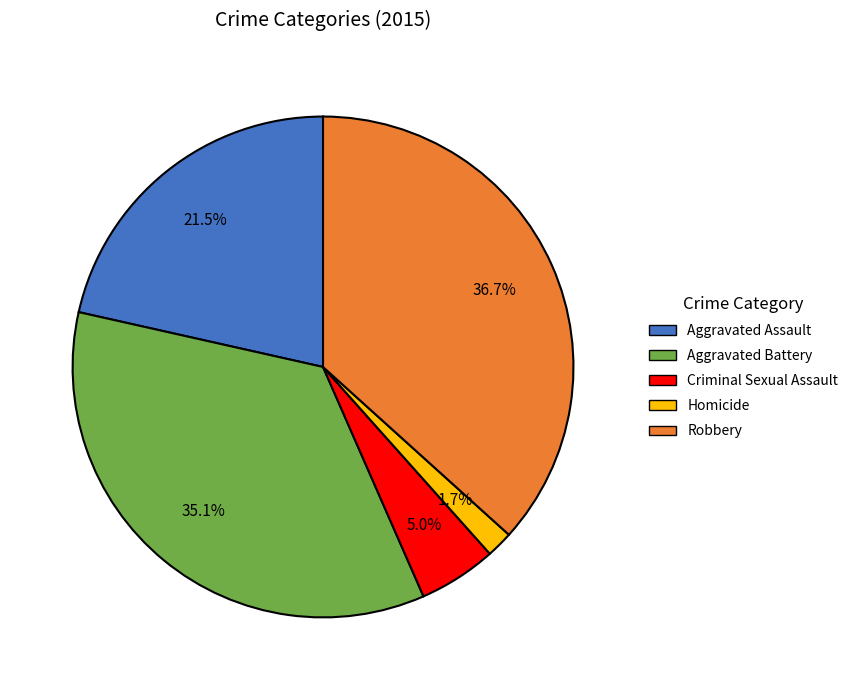

True or false: Aggravated Assault accounts for 30% of the total.

False